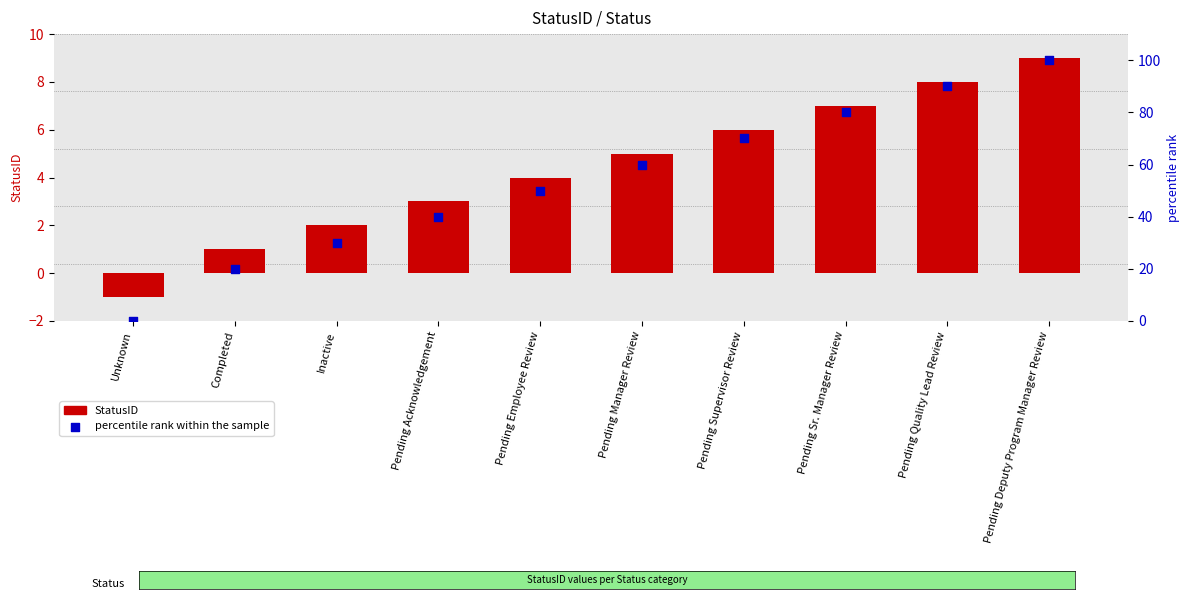

At how many categories does at least one series exceed 65?

4